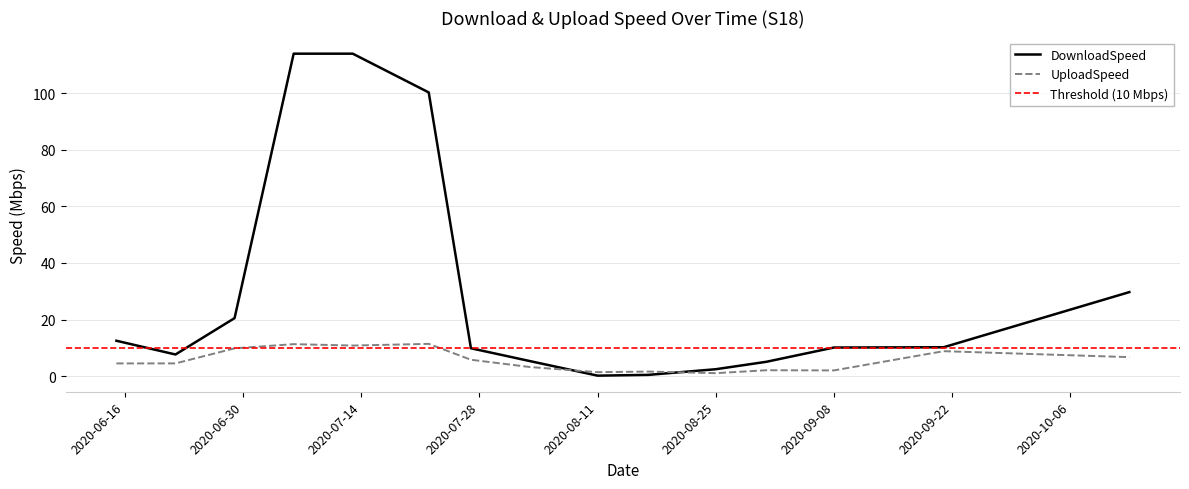

What is the lowest value of the UploadSpeed series?

1.0